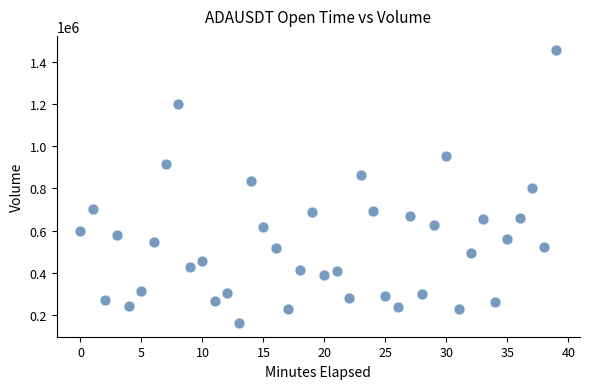

What is the range of Y values (max minus min)?

1294857